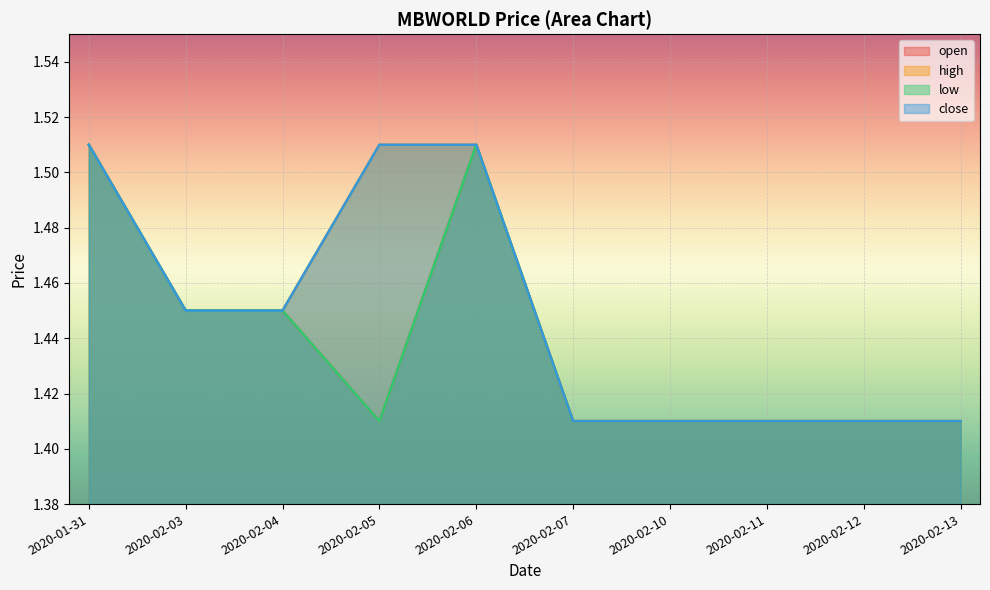

True or false: low has a value of 1.4 at 2020-02-12.

True